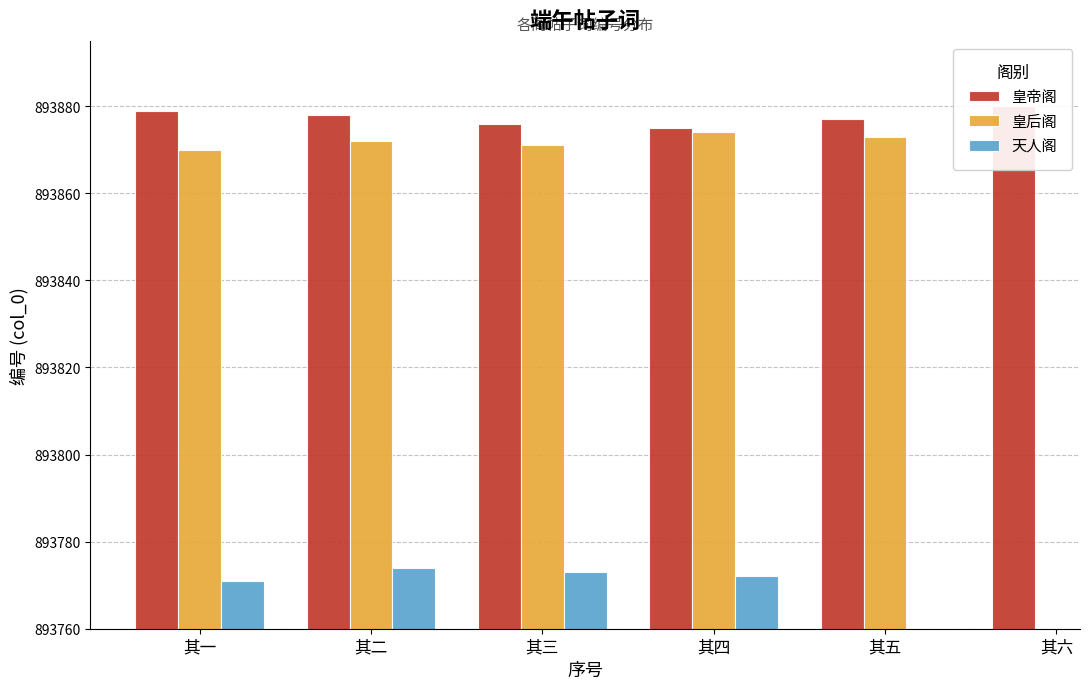

Which series has the largest total across all categories?

皇帝阁